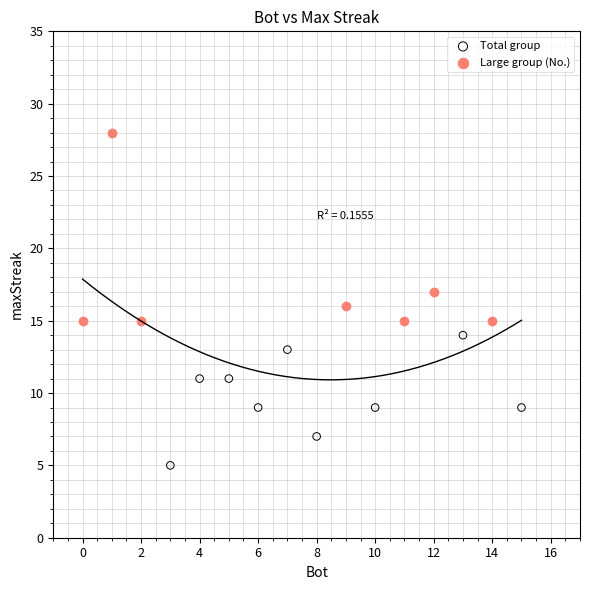

Which series reaches the maximum Y coordinate?

Large group (No.)